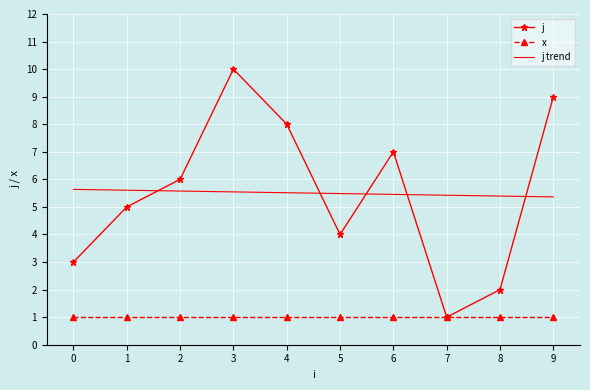

Is the value of j at 8 greater than the value of j trend at 4?

No